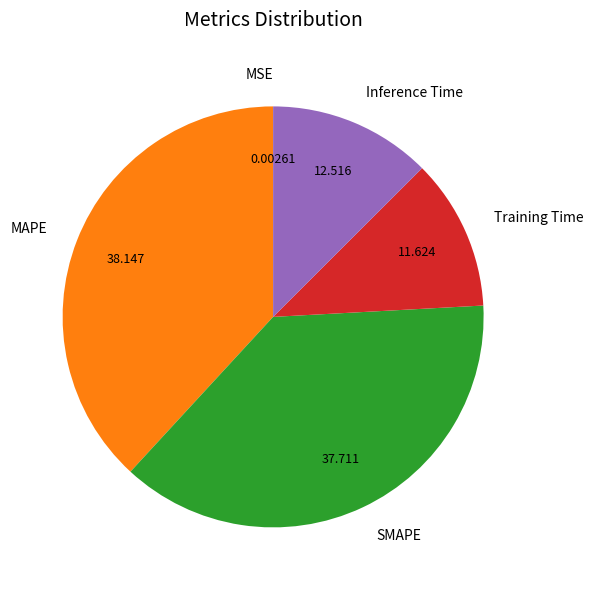

Does Training Time represent more than half of the total?

No